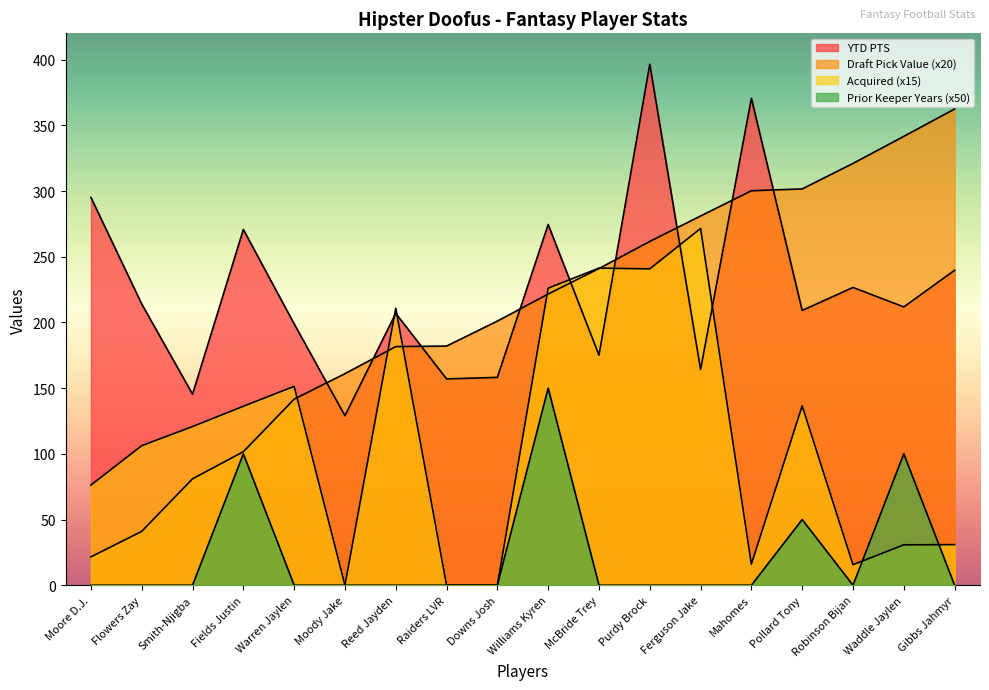

Reading left to right, transcribe all the data shown in this chart.

YTD PTS: Moore D.J.=295.1	Flowers Zay=214.0	Smith-Njigba=145.4	Fields Justin=270.7	Warren Jaylen=198.9	Moody Jake=129.0	Reed Jayden=206.9	Raiders LVR=157.0	Downs Josh=158.2	Williams Kyren=274.6	McBride Trey=175.1	Purdy Brock=396.5	Ferguson Jake=164.2	Mahomes=370.6	Pollard Tony=209.1	Robinson Bijan=226.6	Waddle Jaylen=211.8	Gibbs Jahmyr=239.7
Draft Pick Value: Moore D.J.=21.6	Flowers Zay=41.0	Smith-Njigba=81.0	Fields Justin=101.6	Warren Jaylen=141.6	Moody Jake=161.0	Reed Jayden=181.6	Raiders LVR=182.0	Downs Josh=201.0	Williams Kyren=221.6	McBride Trey=241.0	Purdy Brock=261.6	Ferguson Jake=281.0	Mahomes=300.2	Pollard Tony=301.6	Robinson Bijan=321.0	Waddle Jaylen=341.6	Gibbs Jahmyr=362.4
Acquired: Moore D.J.=76.2	Flowers Zay=106.2	Smith-Njigba=120.8	Fields Justin=136.2	Warren Jaylen=151.3	Moody Jake=0.0	Reed Jayden=210.8	Raiders LVR=0.0	Downs Josh=0.0	Williams Kyren=226.1	McBride Trey=241.3	Purdy Brock=240.8	Ferguson Jake=271.5	Mahomes=16.1	Pollard Tony=136.5	Robinson Bijan=15.6	Waddle Jaylen=30.7	Gibbs Jahmyr=30.9
Prior Keeper Years: Moore D.J.=0.0	Flowers Zay=0.0	Smith-Njigba=0.0	Fields Justin=100.0	Warren Jaylen=0.0	Moody Jake=0.0	Reed Jayden=0.0	Raiders LVR=0.0	Downs Josh=0.0	Williams Kyren=150.0	McBride Trey=0.0	Purdy Brock=0.0	Ferguson Jake=0.0	Mahomes=0.0	Pollard Tony=50.0	Robinson Bijan=0.0	Waddle Jaylen=100.0	Gibbs Jahmyr=0.0